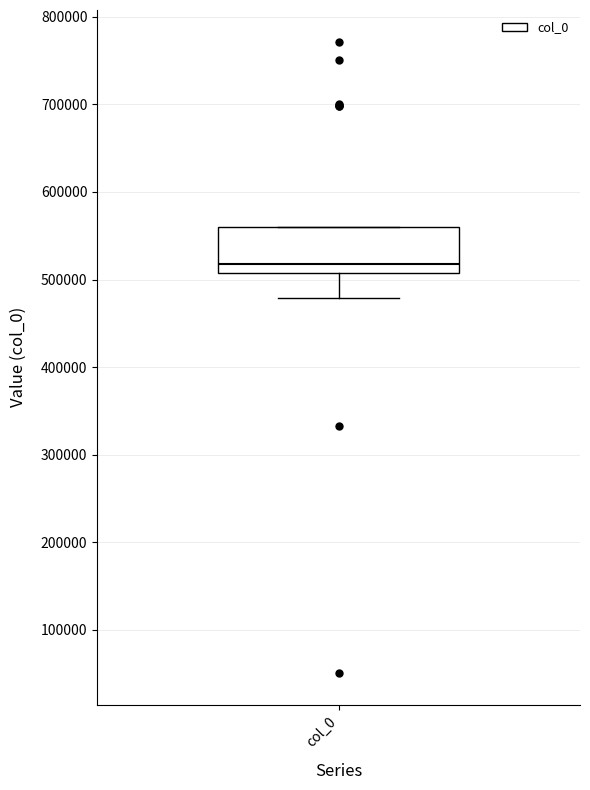

Where is the lower edge of the box for col_0 on the y-axis? The values are not printed on the chart, so give them approximately, as read against the axis.

510000